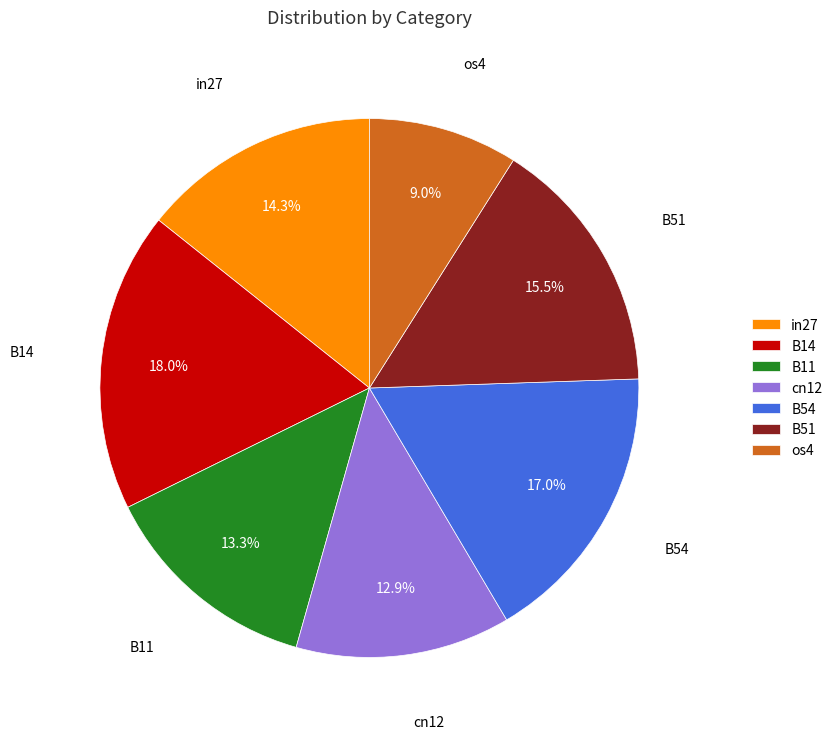

What percentage is NOT represented by B14?

82.0%